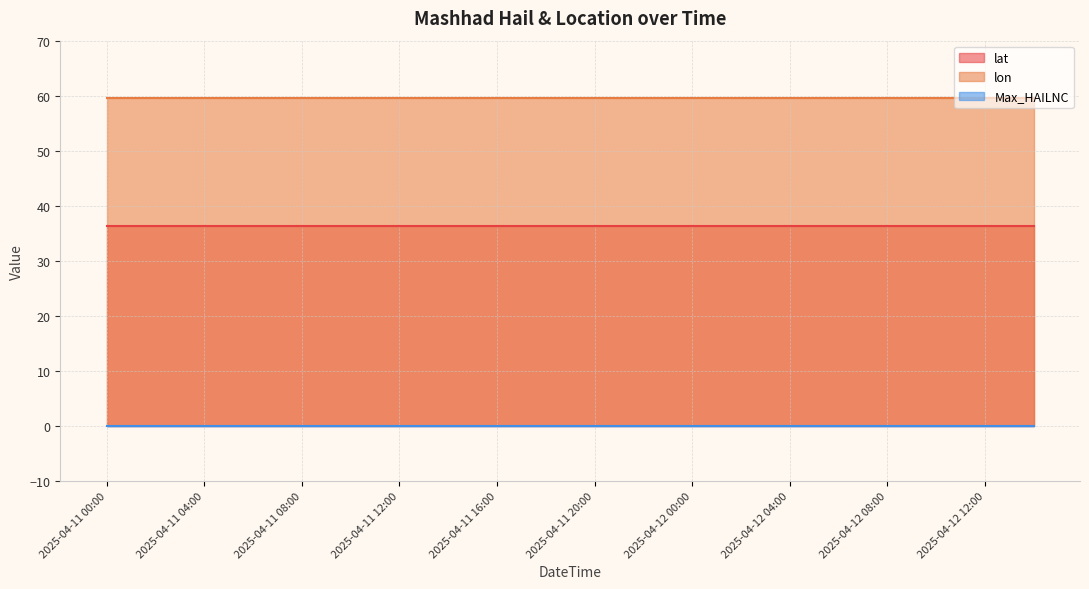

Reading right to left, list all the values displayed in this chart.

lat: 36.3	36.3	36.3	36.3	36.3	36.3	36.3	36.3	36.3	36.3	36.3	36.3	36.3	36.3	36.3	36.3	36.3	36.3	36.3	36.3
lon: 59.6	59.6	59.6	59.6	59.6	59.6	59.6	59.6	59.6	59.6	59.6	59.6	59.6	59.6	59.6	59.6	59.6	59.6	59.6	59.6
Max_HAILNC: 0.0	0.0	0.0	0.0	0.0	0.0	0.0	0.0	0.0	0.0	0.0	0.0	0.0	0.0	0.0	0.0	0.0	0.0	0.0	0.0